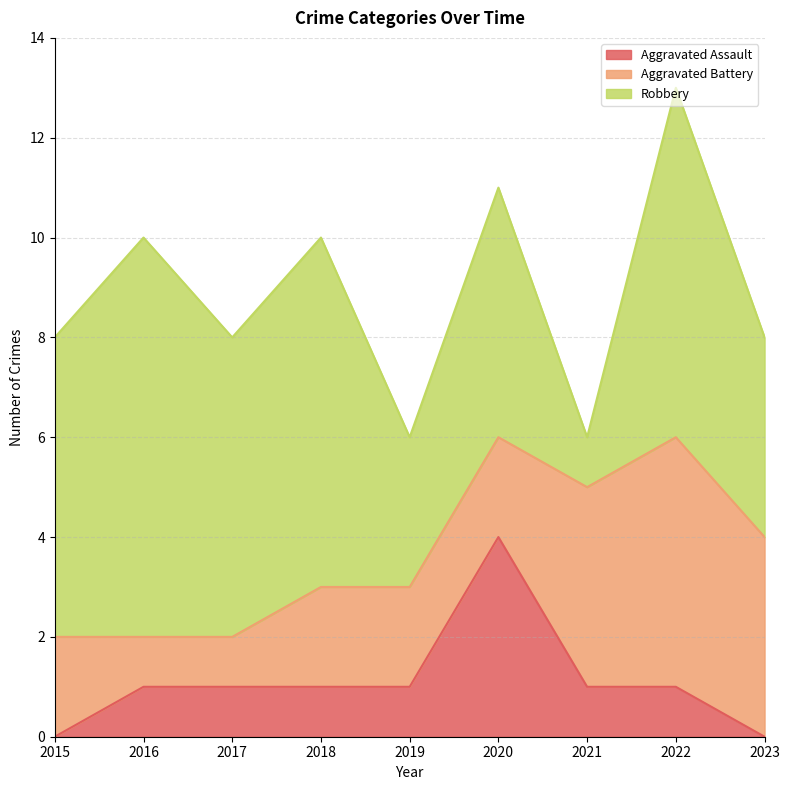

What are all the series names shown in the legend?

Aggravated Assault, Aggravated Battery, Robbery